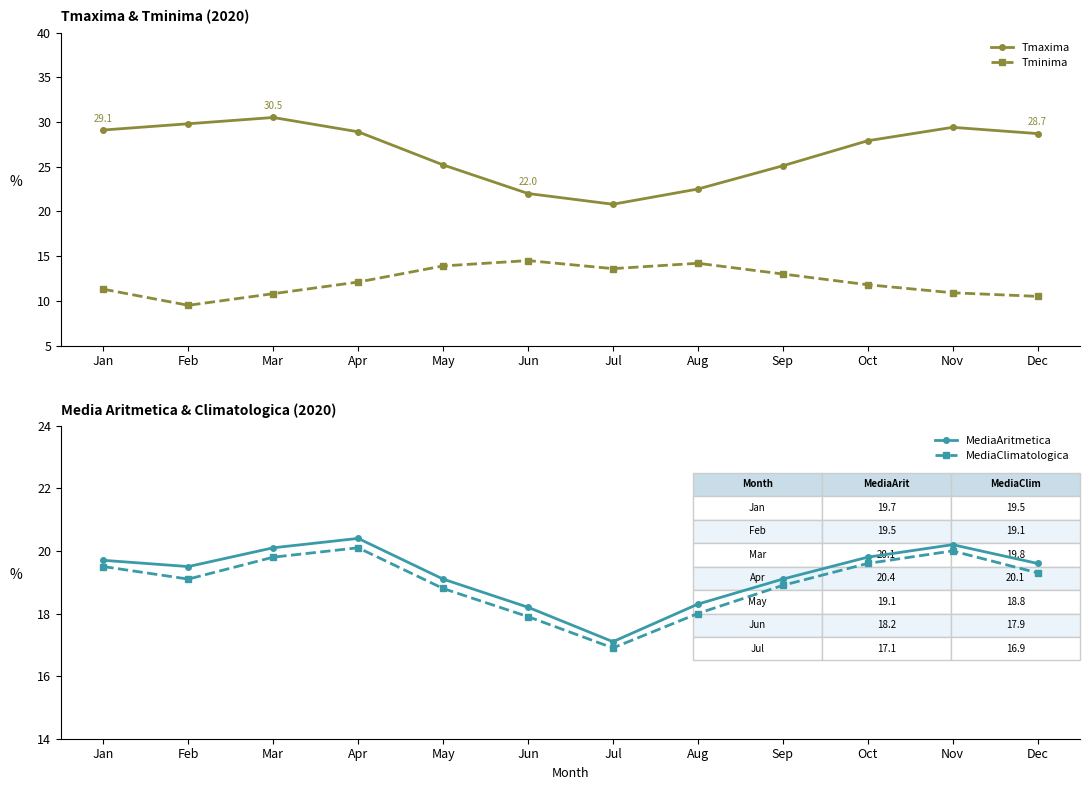

In Tmaxima, how many points are higher than both neighbors (excluding endpoints)?

2